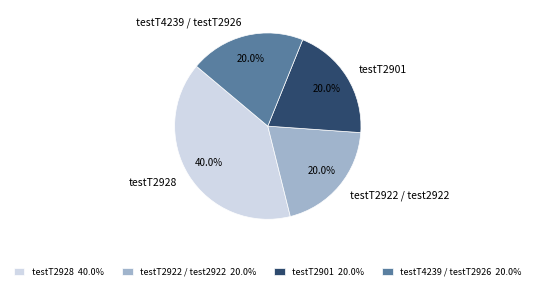

True or false: testT4239 / testT2926 accounts for 29% of the total.

False